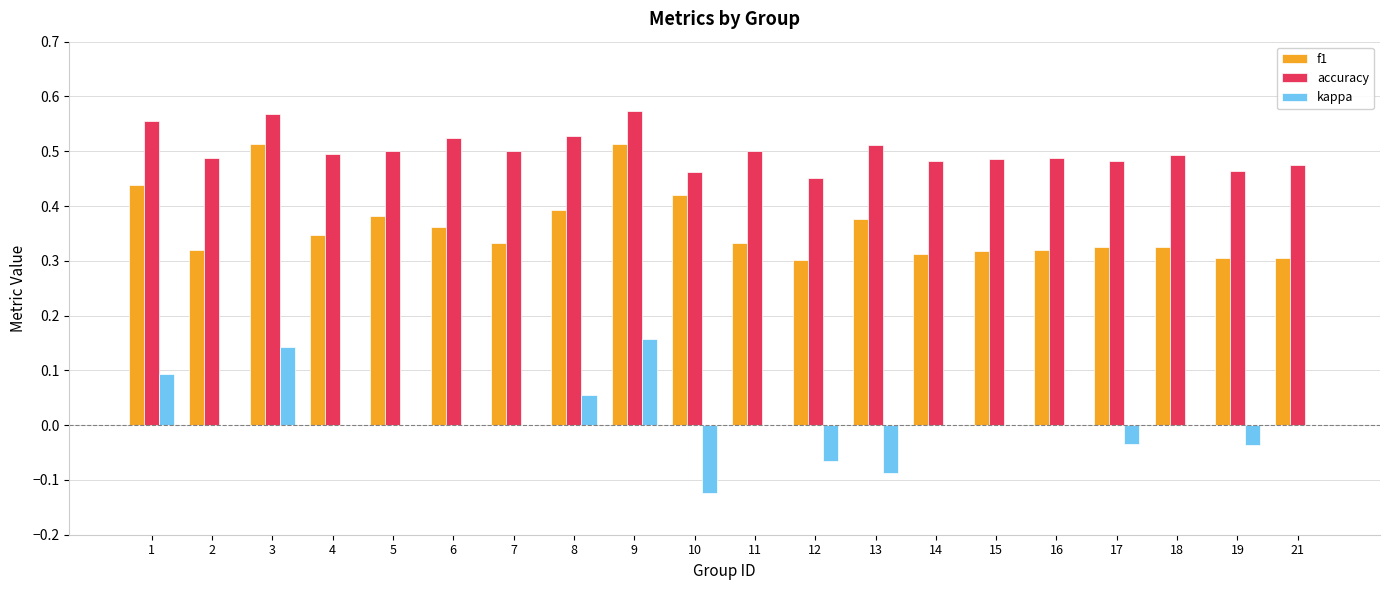

True or false: f1 has a value of 0.3 at 4.

True